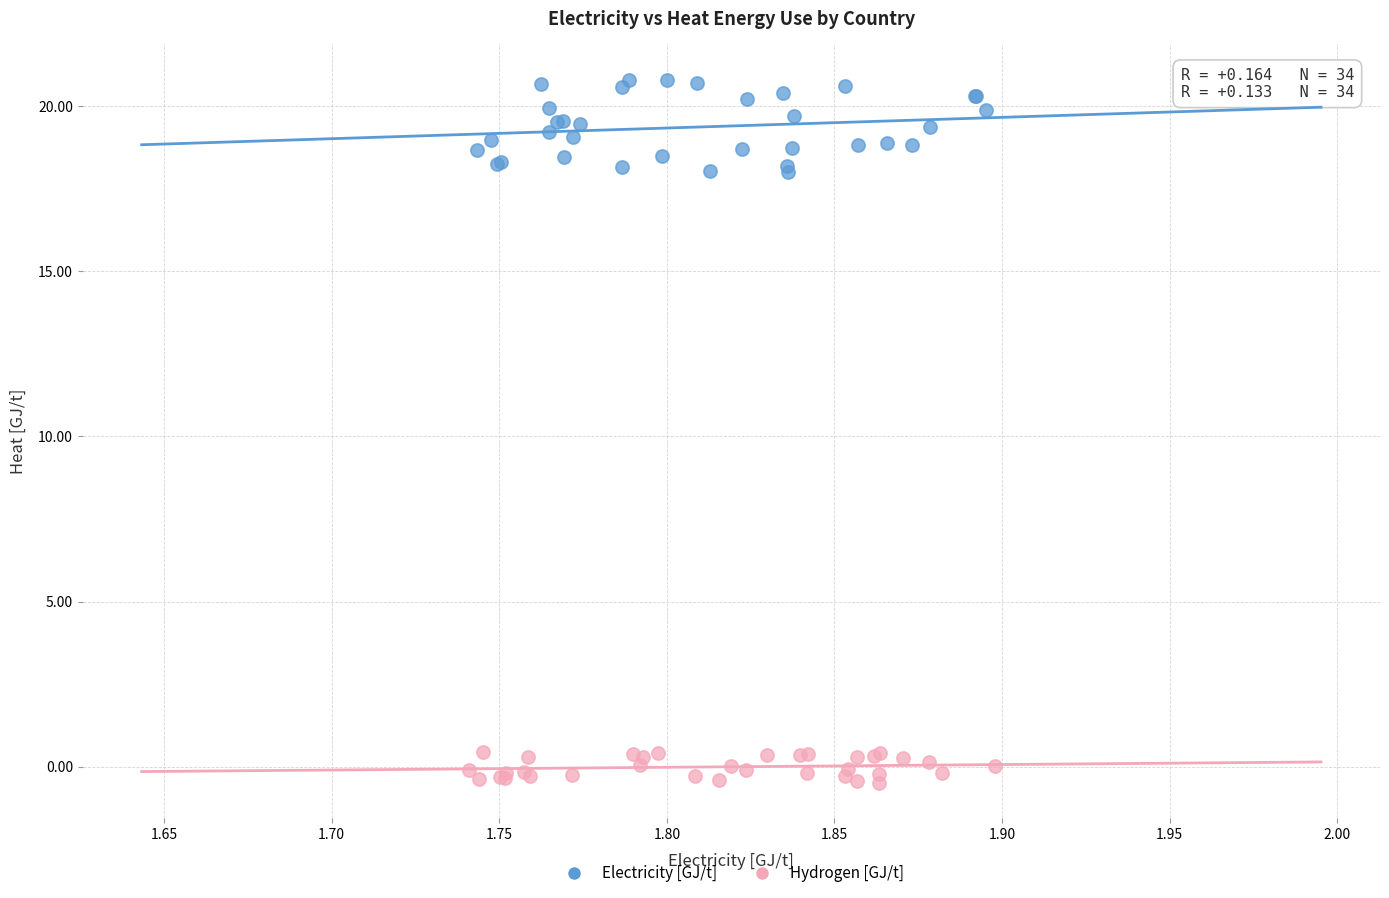

Which series contains the lowest Y value?

Hydrogen [GJ/t]